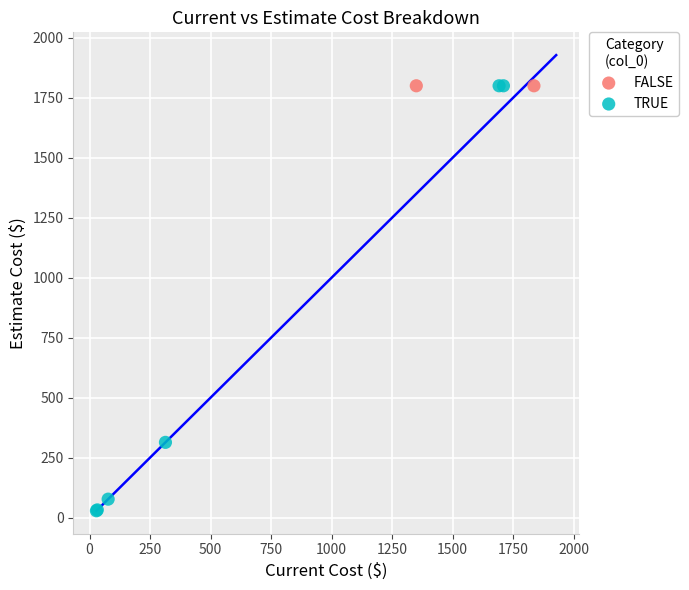

What are all the series names shown in the legend?

FALSE, TRUE